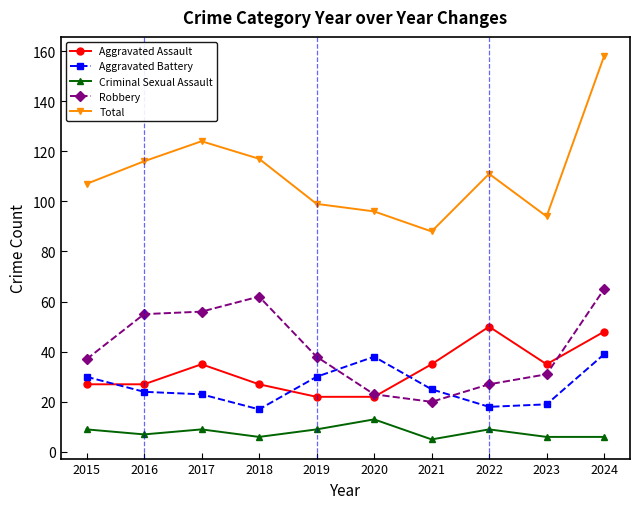

True or false: Total and Robbery cross at least once.

False